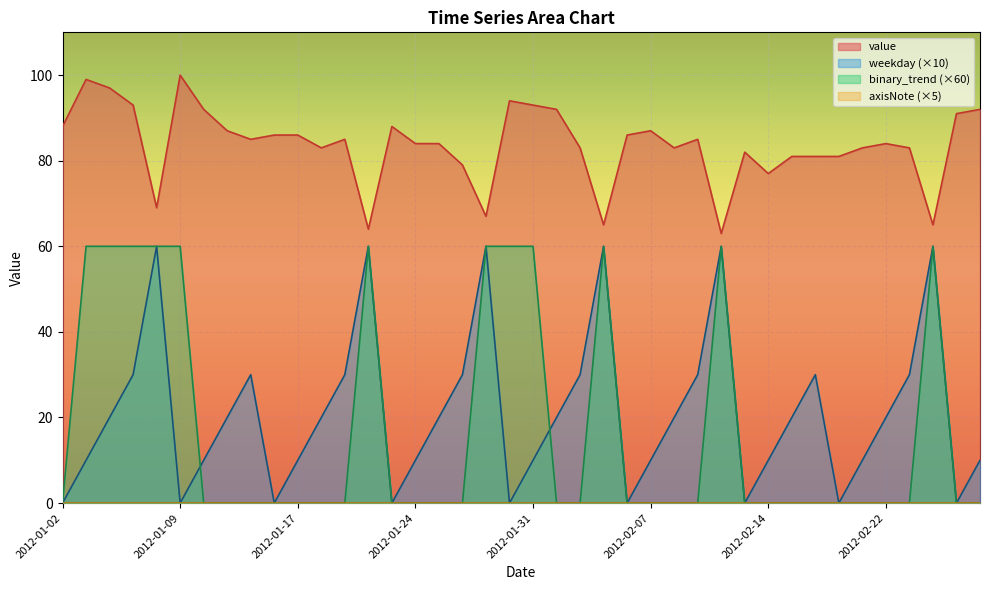

What is the maximum value for value?

100